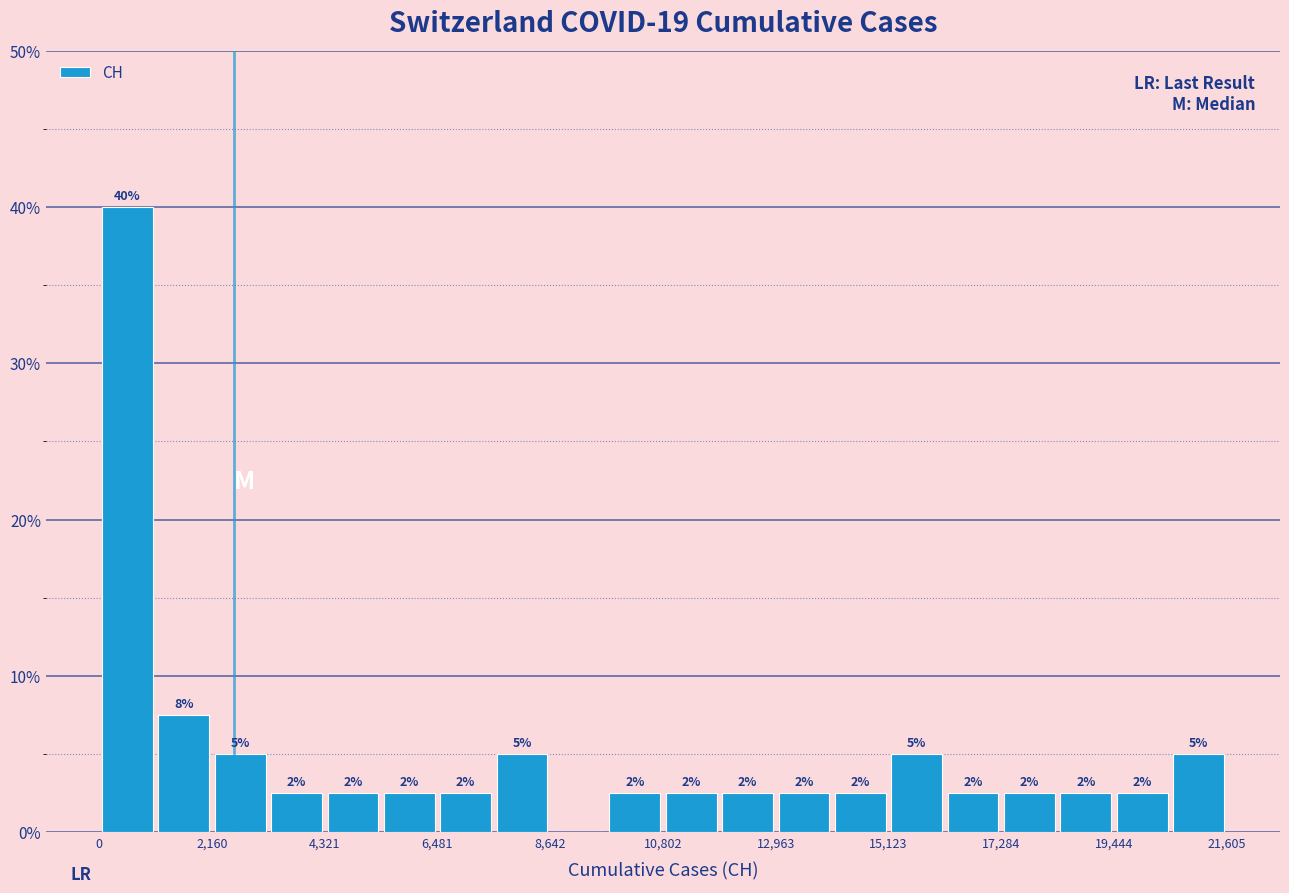

Around what value on the x-axis is the tallest bar? Give the approximate position of its centre, as read against the axis.

500